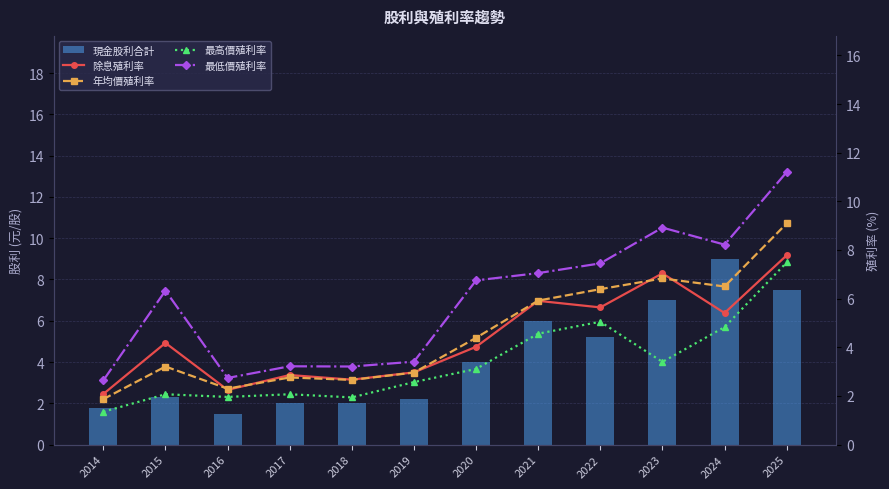

Rank the series by their maximum value, from lowest to highest.

最高價殖利率, 除息殖利率, 現金股利合計, 年均價殖利率, 最低價殖利率